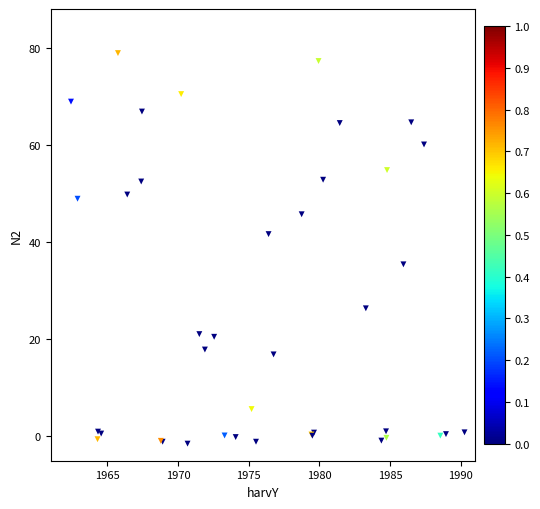

What Y value in the scatter plot is closest to 38?

35.5